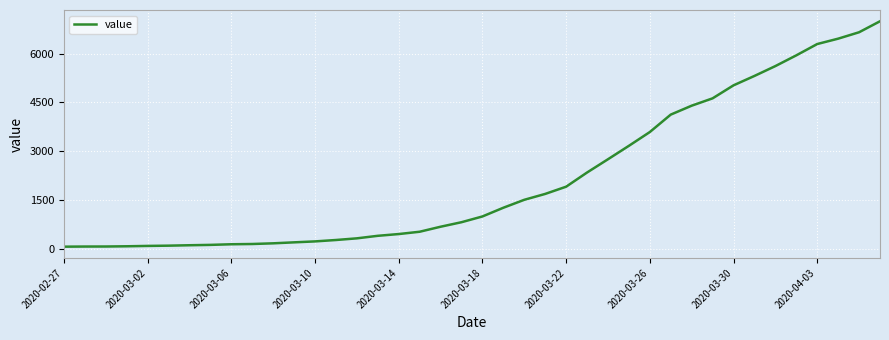

What is the greatest value displayed?

6995